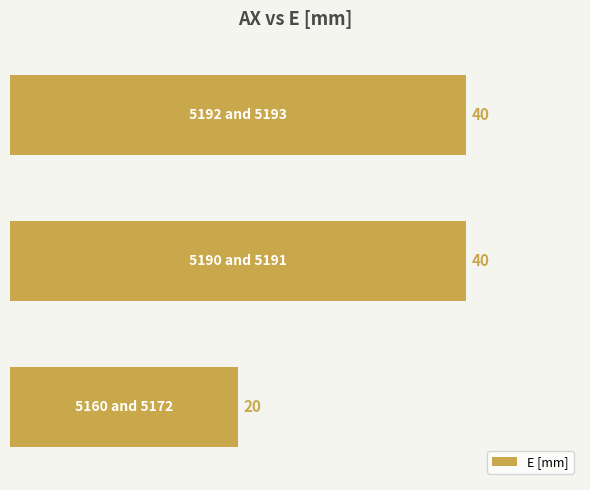

What is the maximum value shown in the chart?

40